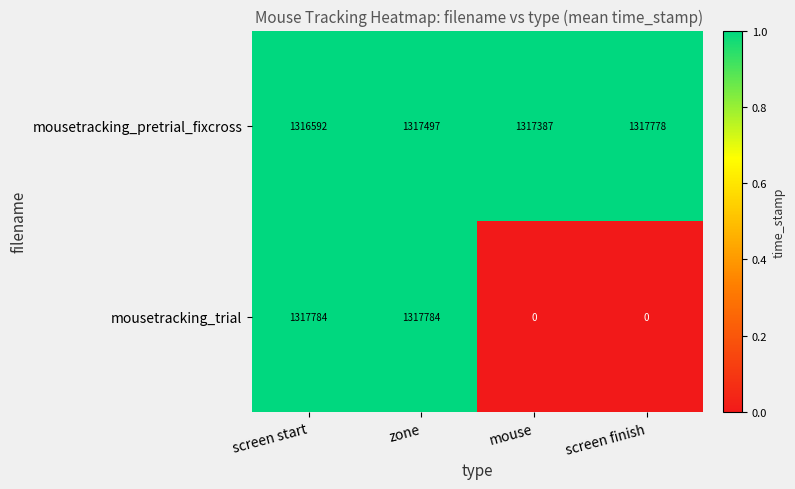

What is the lowest value of the mousetracking_pretrial_fixcross series?

1316592